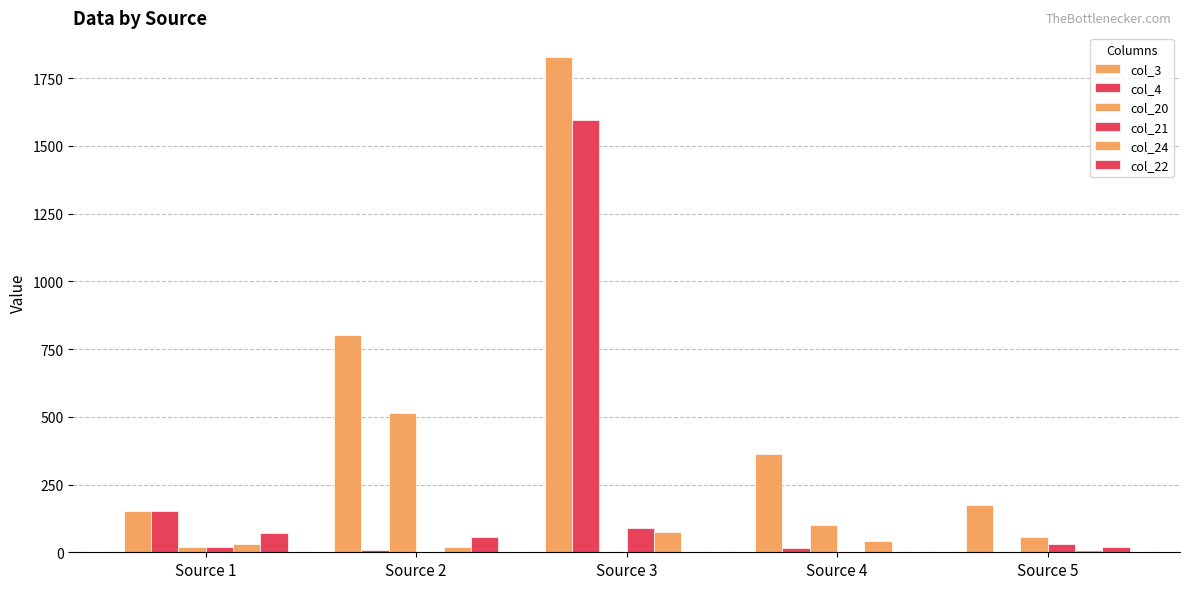

How many data points does each series have?

5